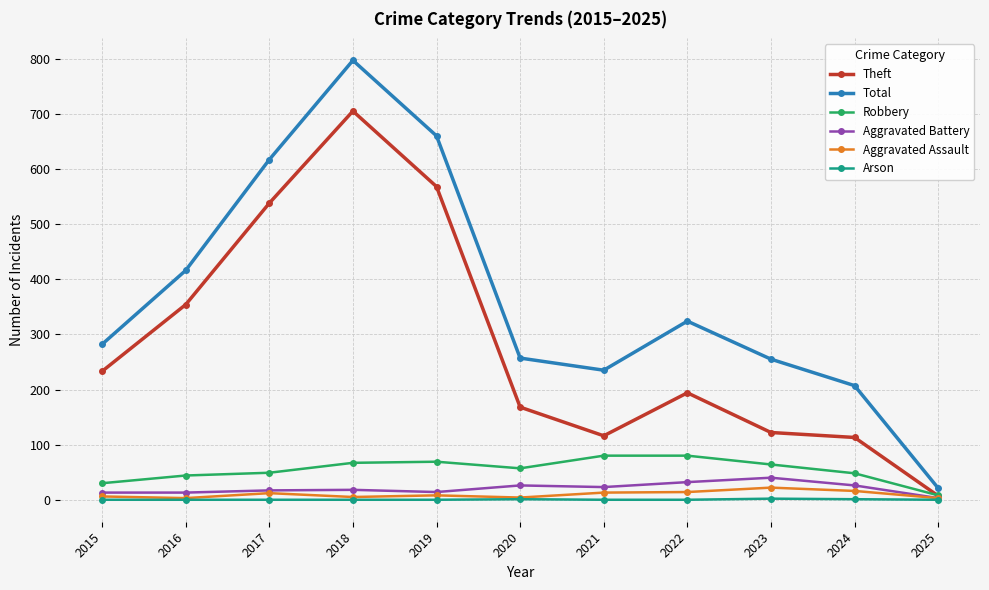

Read the Theft value at 2025.

7